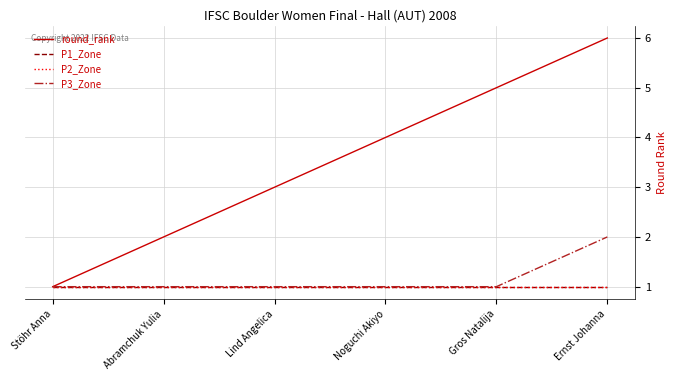

Which series has the largest range (max minus min)?

round_rank